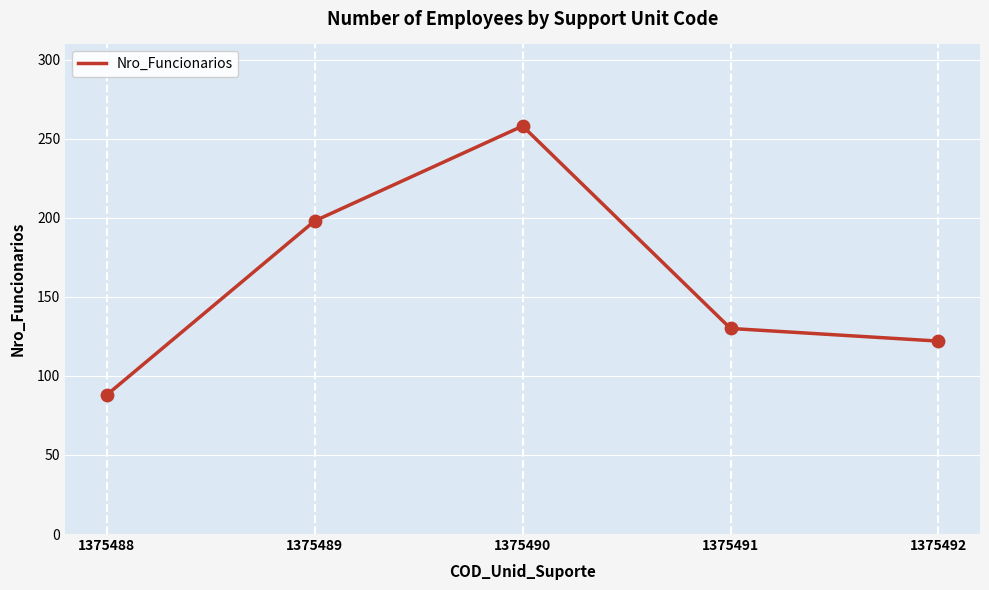

Which has a higher value, 1375489 or 1375490?

1375490